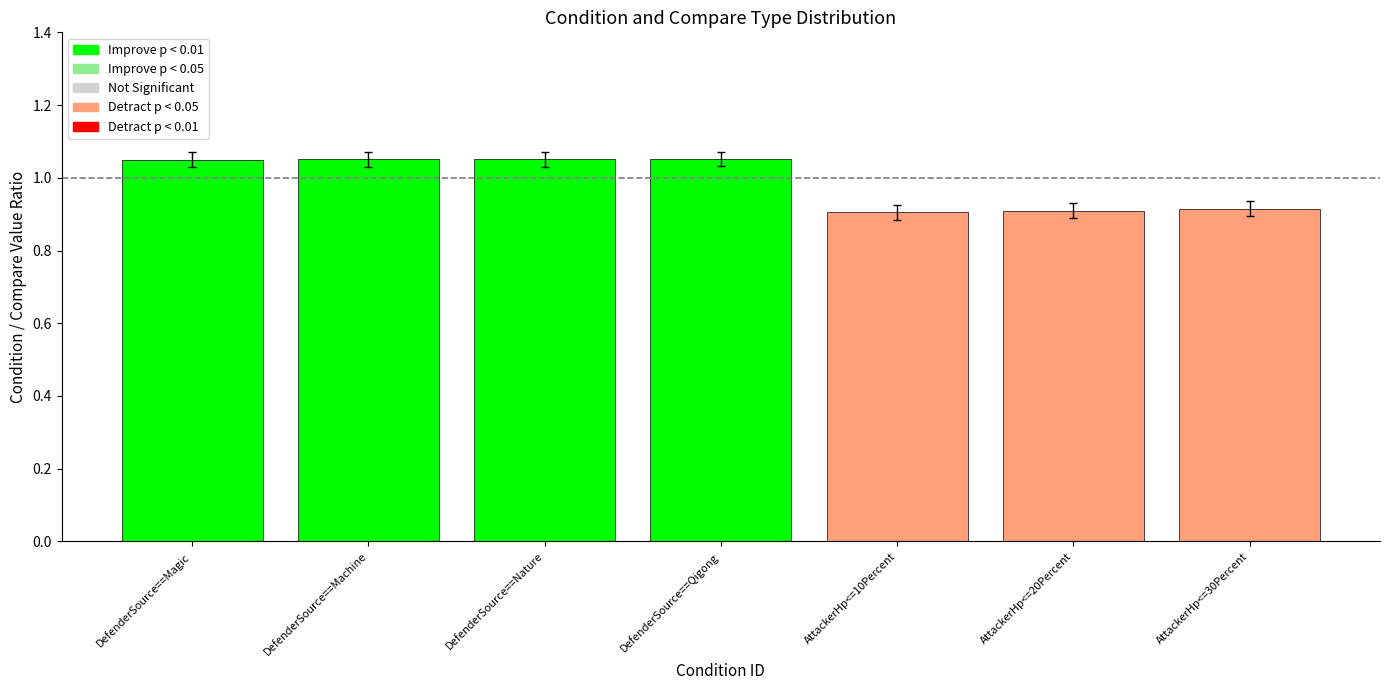

How many groups of bars are there?

1